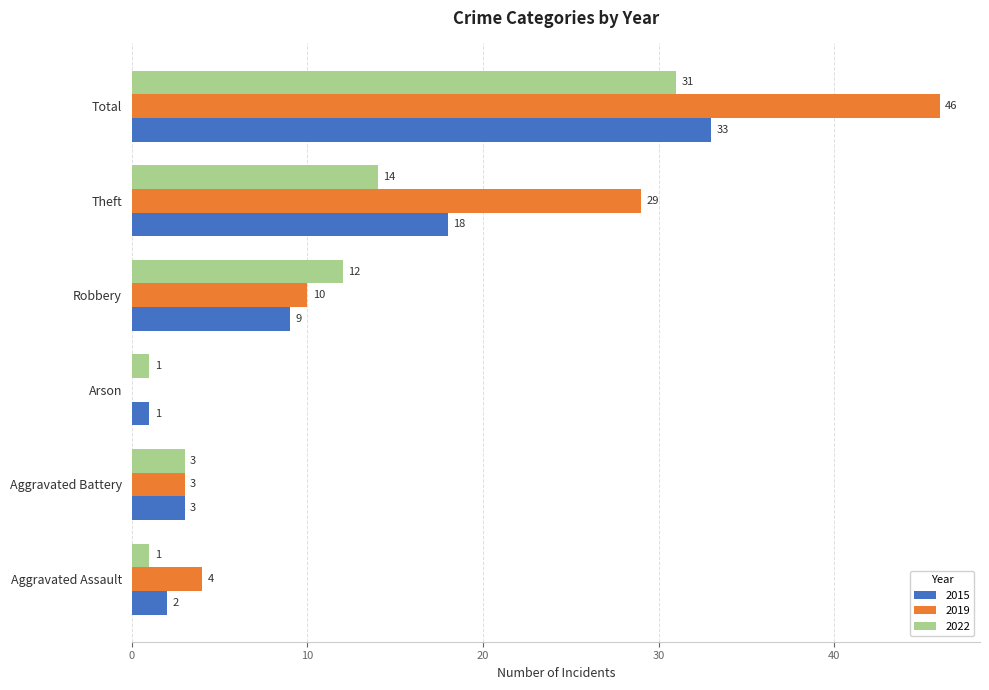

At which label is 2019 closest to 23?

Theft